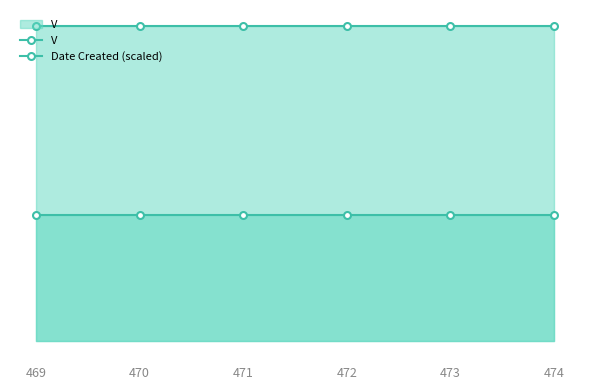

What is the value of the V point at the 1st from the left?

1.0